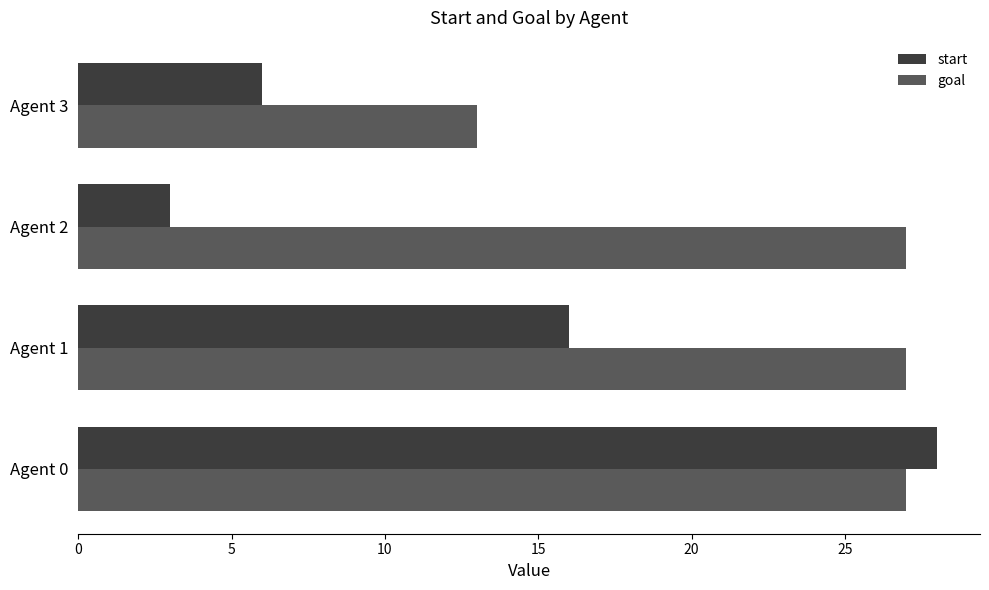

Rank the series by their maximum value, from lowest to highest.

goal, start